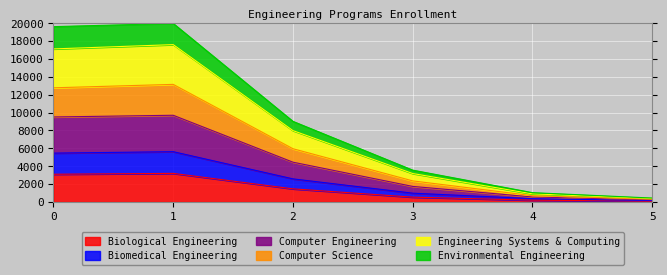

What is the total value across all series at 5?

437